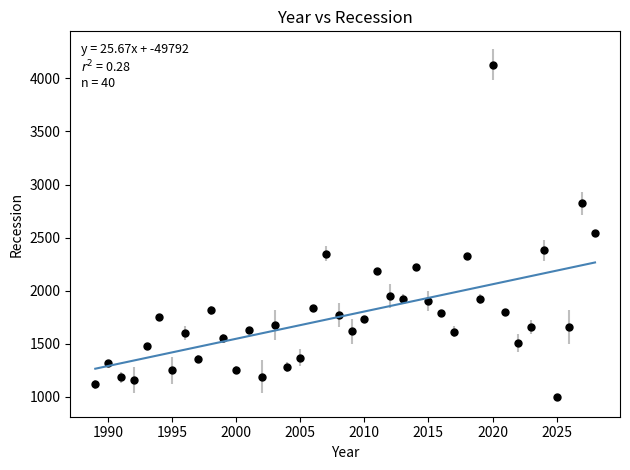

What is the range of X values (max minus min)?

39.0